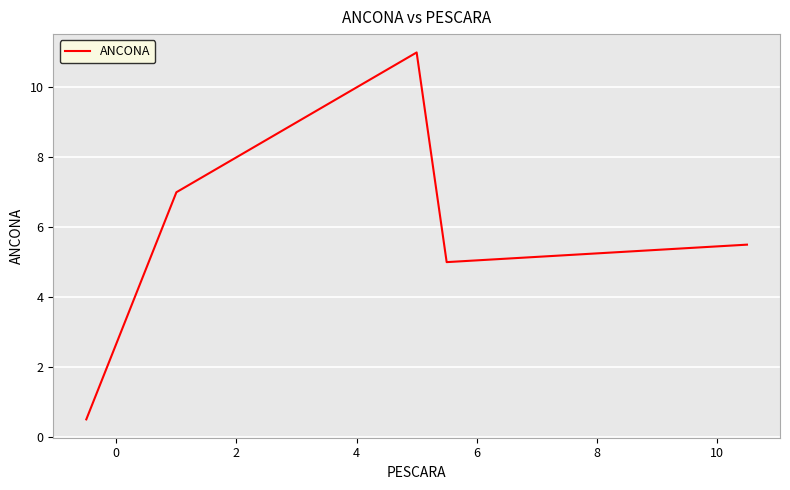

How many interior local valleys (lower than both neighbors) does the data have?

1